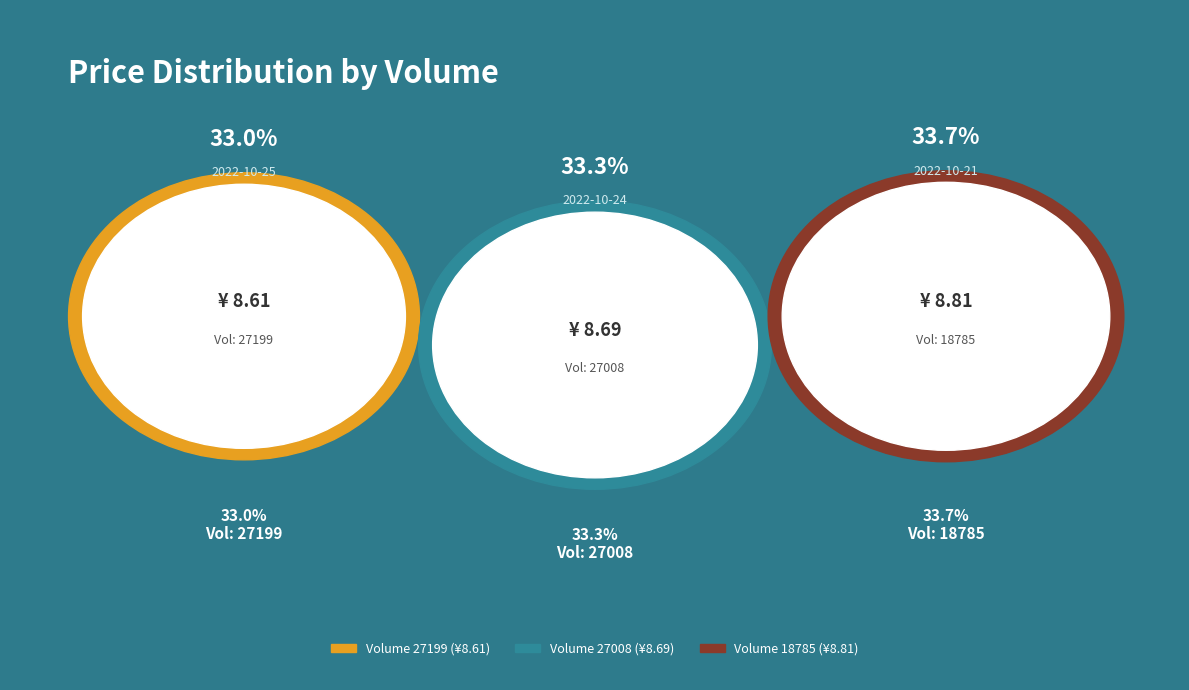

What is the ratio of the value at 27008 to the value at 27199?

1.0